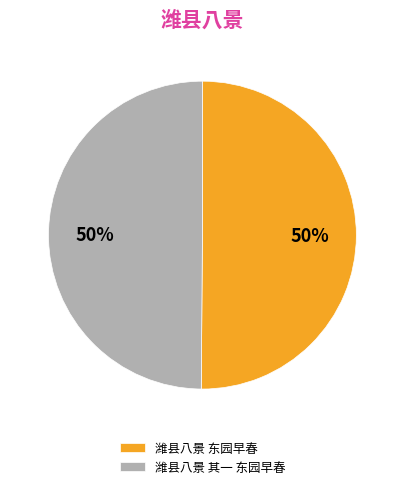

What is the ratio of the value at 潍县八景 东园早春 to the value at 潍县八景 其一 东园早春?

1.0